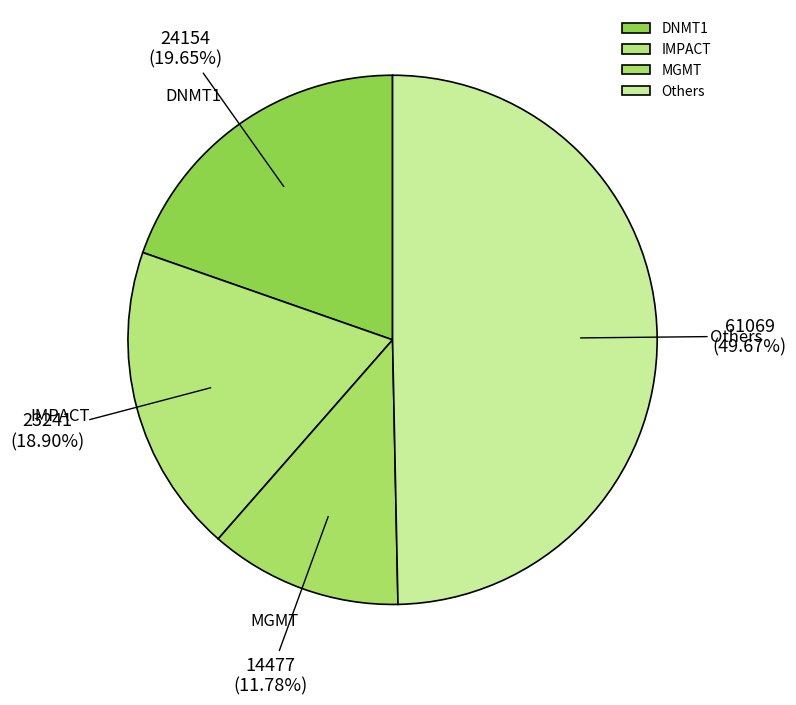

Between MGMT and DNMT1, which is larger?

DNMT1